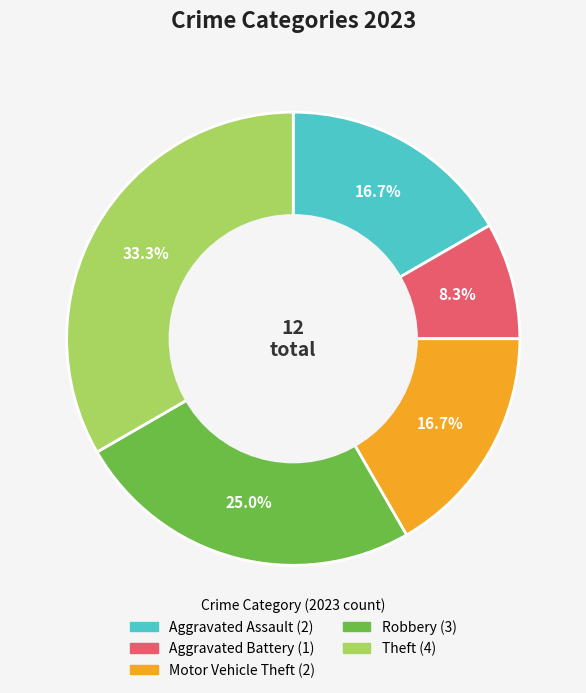

Do Aggravated Battery and Theft together represent more than half of the pie?

No